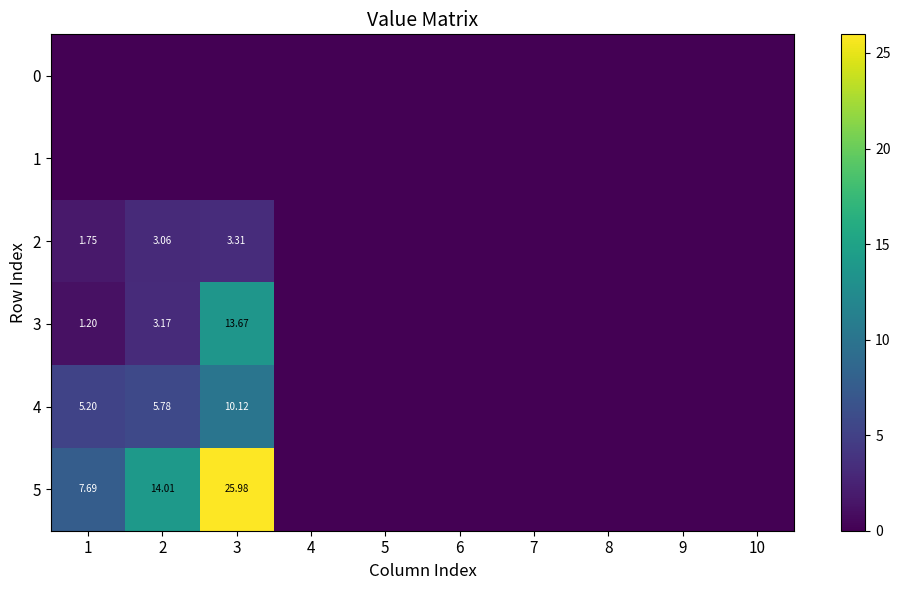

The value of 5 at 1 is 7.7. True or false?

True